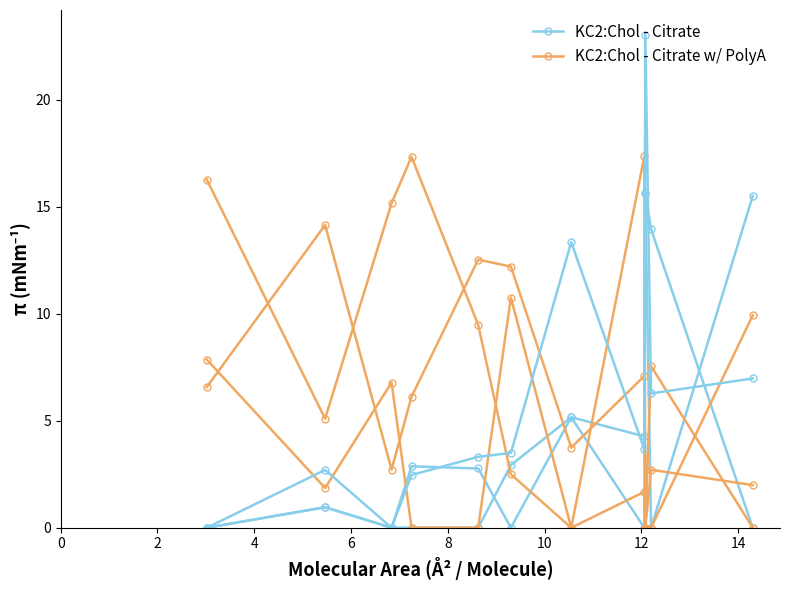

Which series has the largest total across all categories?

KC2:Chol - Citrate w/ PolyA